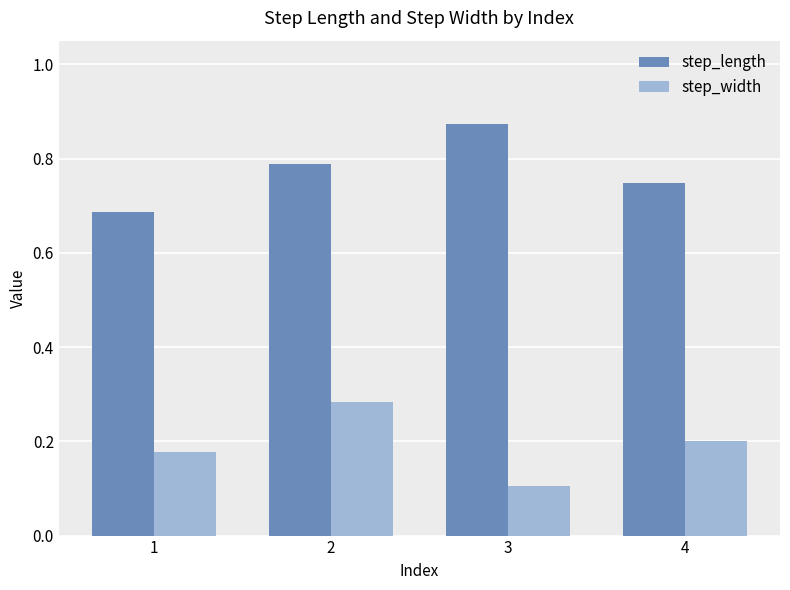

Is it true that step_width equals 0.5 at 2?

False